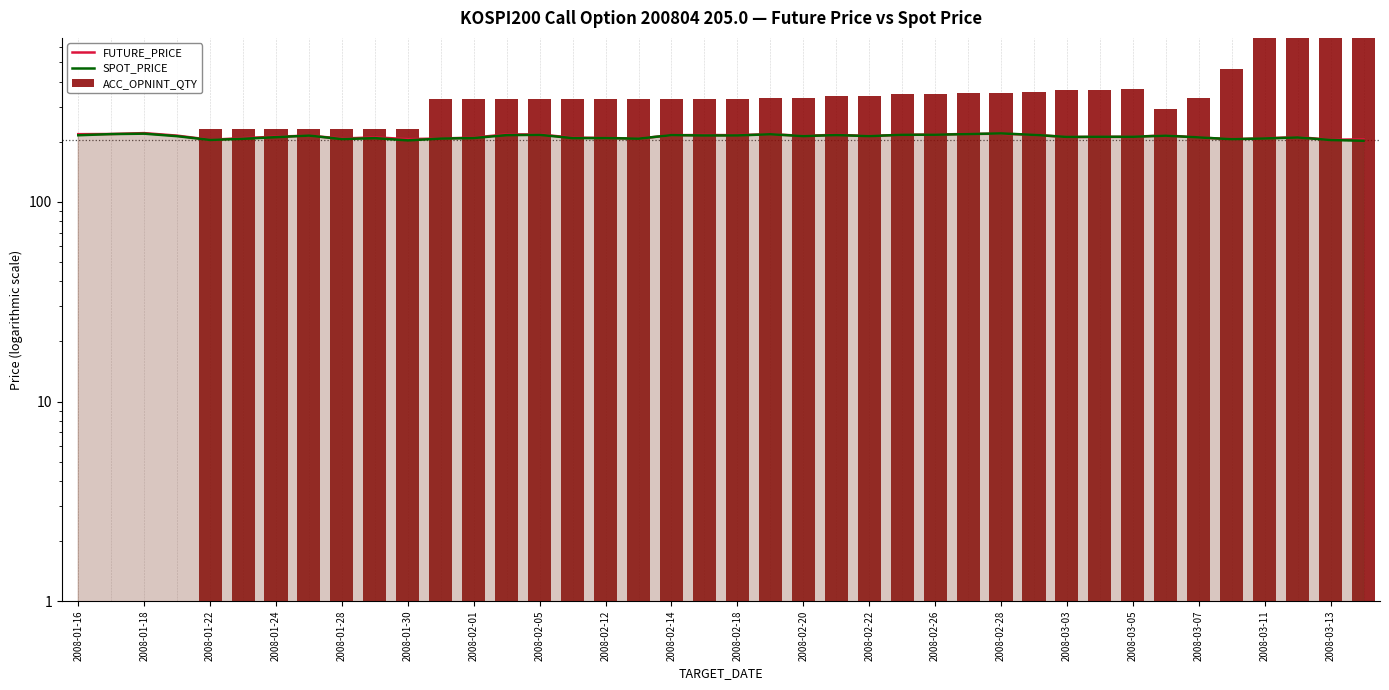

Where does the SPOT_PRICE series first go above 213?

2008-01-16